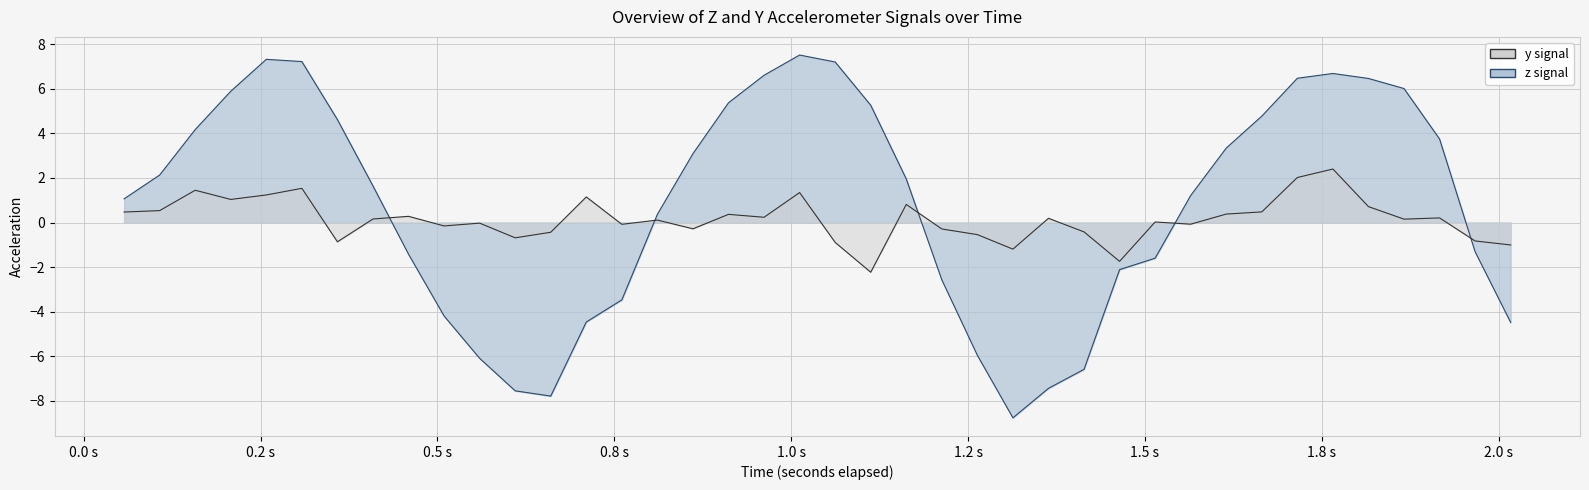

Reading left to right, transcribe all the data shown in this chart.

z: 1.1	2.1	4.2	5.9	7.3	7.2	4.6	1.6	-1.4	-4.2	-6.1	-7.6	-7.8	-4.5	-3.5	0.4	3.1	5.4	6.6	7.5	7.2	5.3	2.0	-2.6	-6.0	-8.8	-7.4	-6.6	-2.1	-1.6	1.2	3.3	4.8	6.5	6.7	6.5	6.0	3.7	-1.3	-4.5
y: 0.5	0.5	1.4	1.0	1.2	1.5	-0.9	0.2	0.3	-0.2	-0.0	-0.7	-0.4	1.1	-0.1	0.1	-0.3	0.4	0.2	1.3	-0.9	-2.2	0.8	-0.3	-0.5	-1.2	0.2	-0.4	-1.7	0.0	-0.1	0.4	0.5	2.0	2.4	0.7	0.2	0.2	-0.8	-1.0